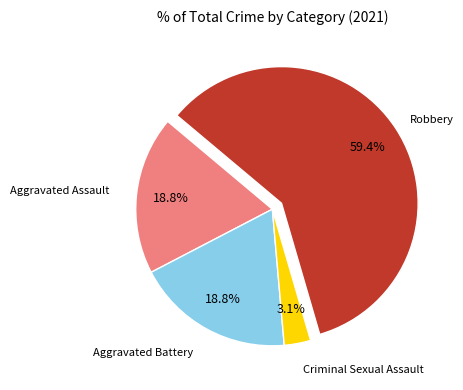

What is the majority slice?

Robbery